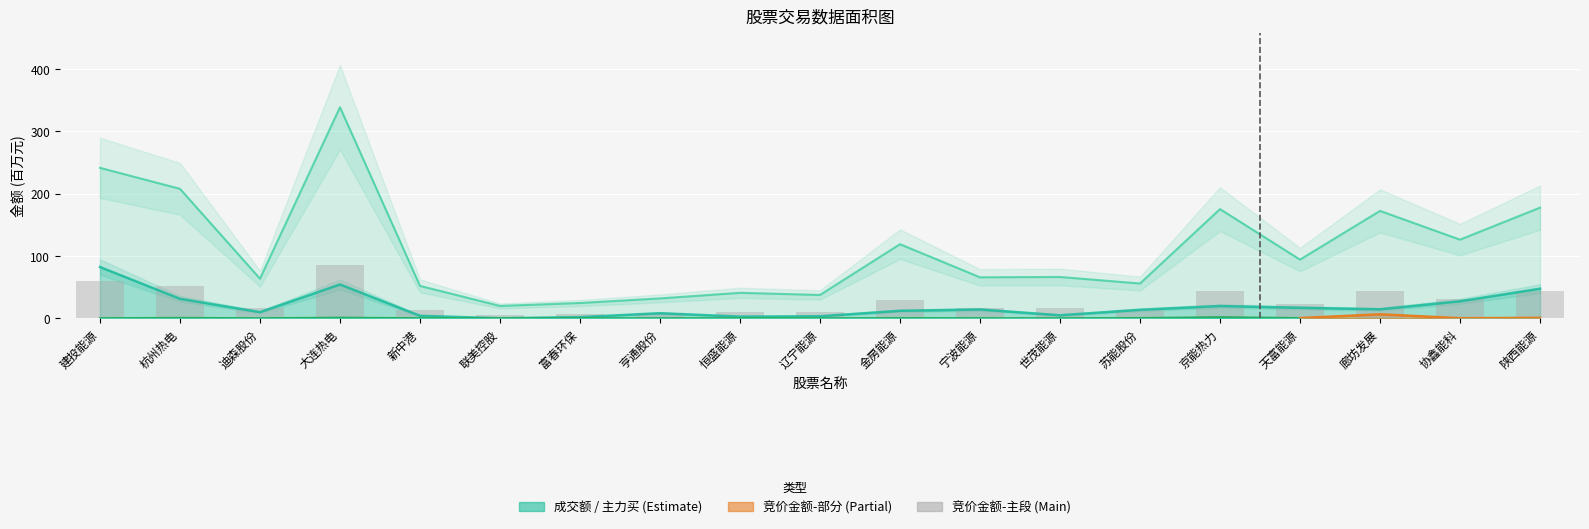

Which series has the largest total across all categories?

成交额